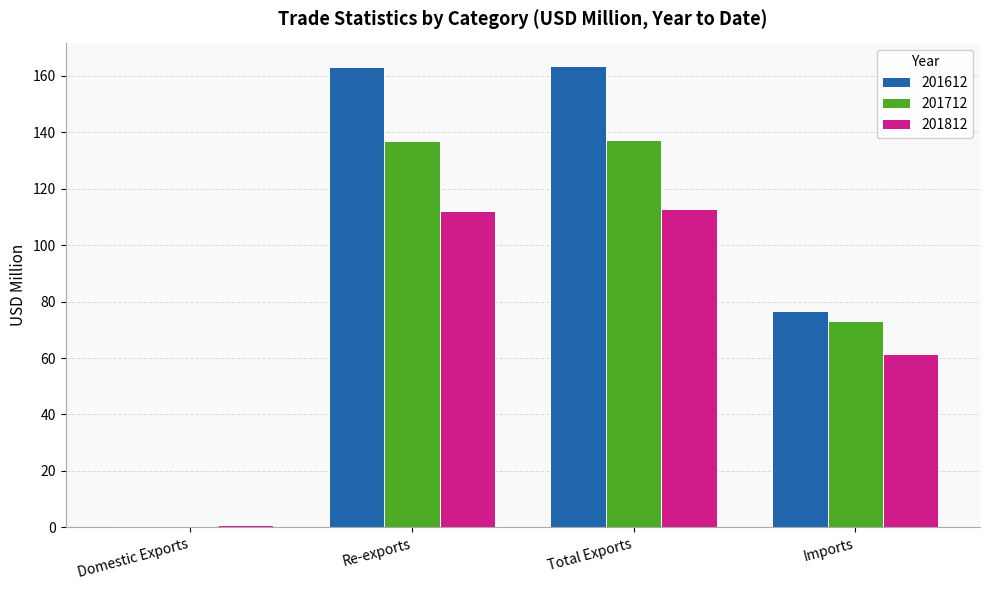

Rank the series by their maximum value, from lowest to highest.

201812, 201712, 201612